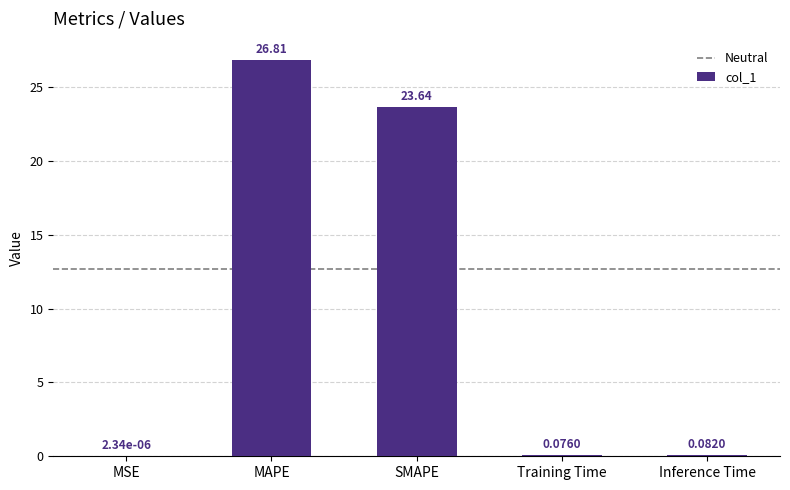

Where is the data nearest to the value 13?

SMAPE